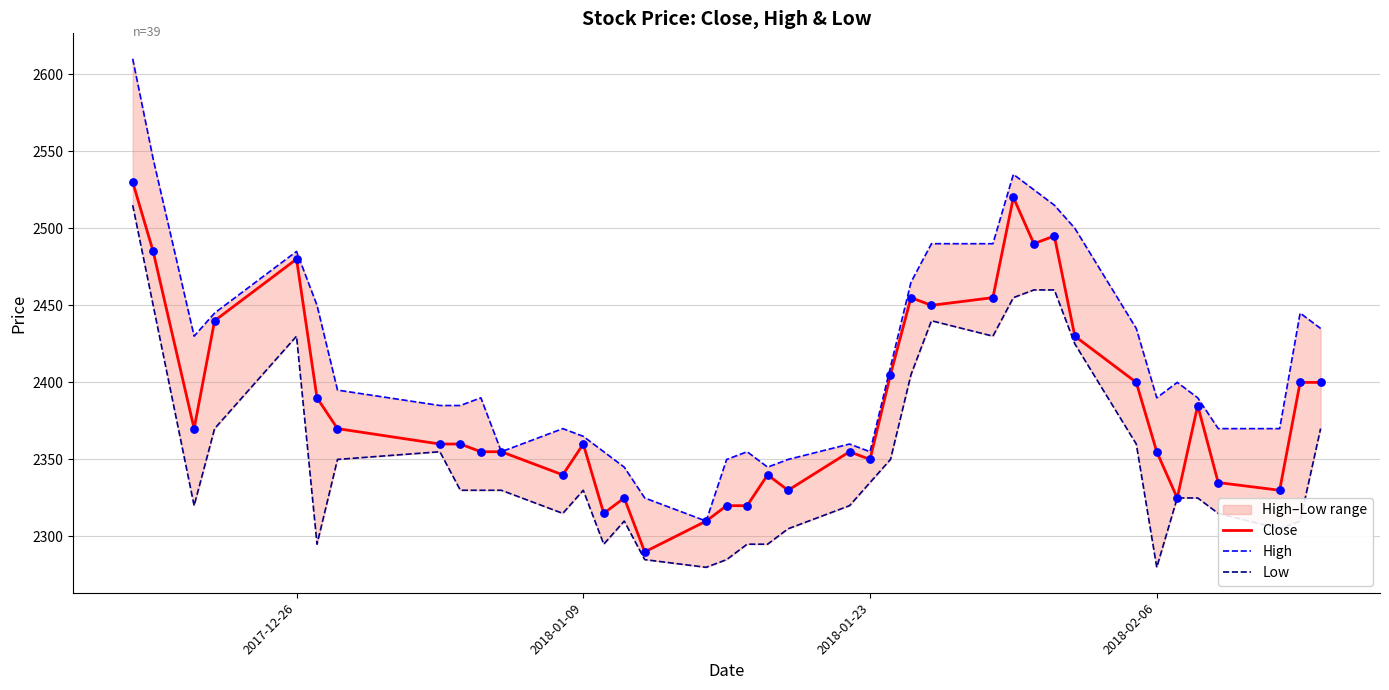

Which series has the largest total across all categories?

High